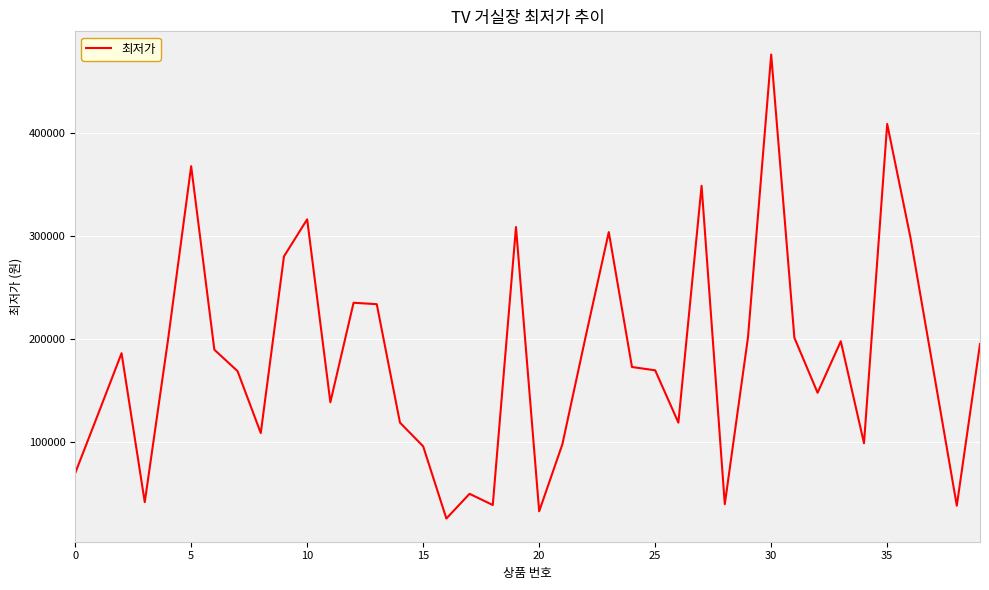

What is the difference between the maximum and minimum values?

450500